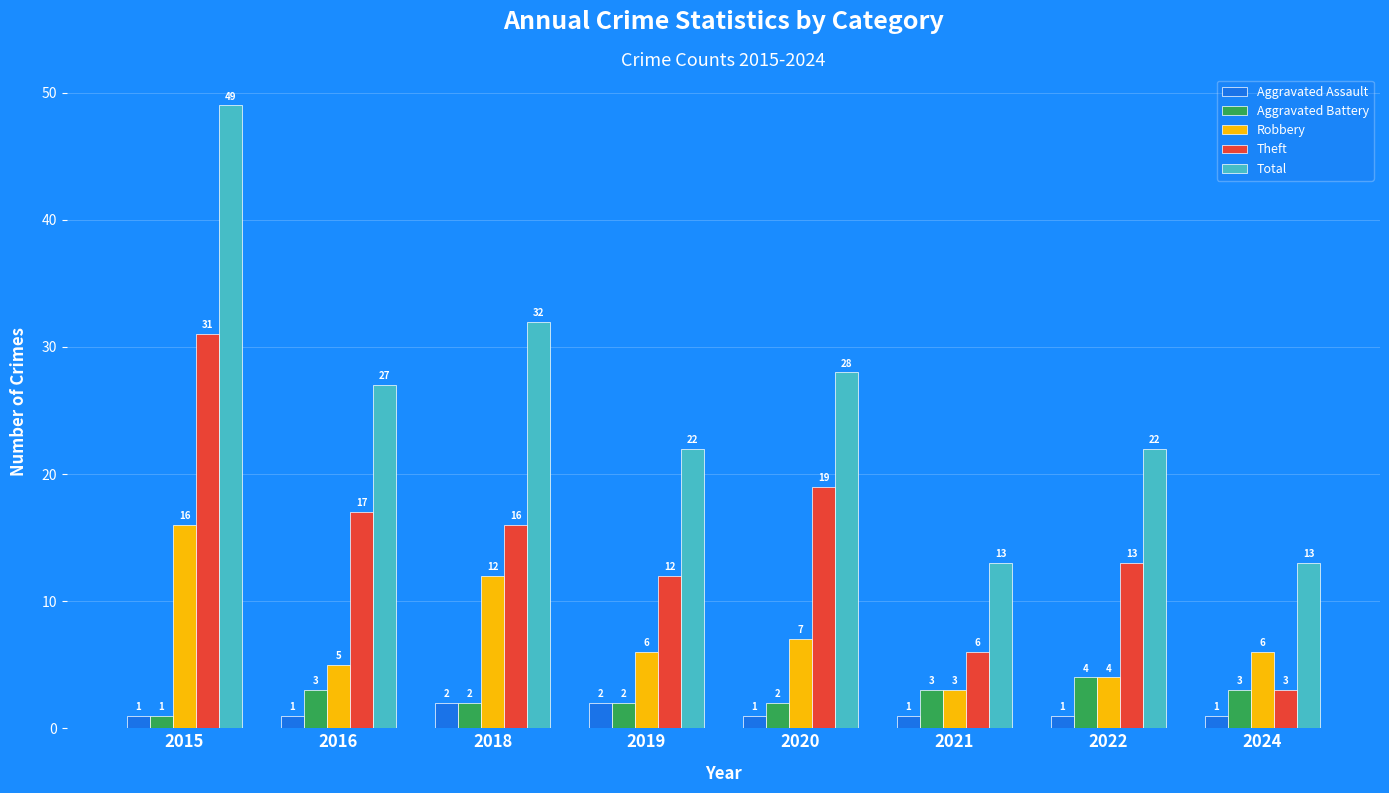

What is the spread (max minus min) of values at 2018?

30